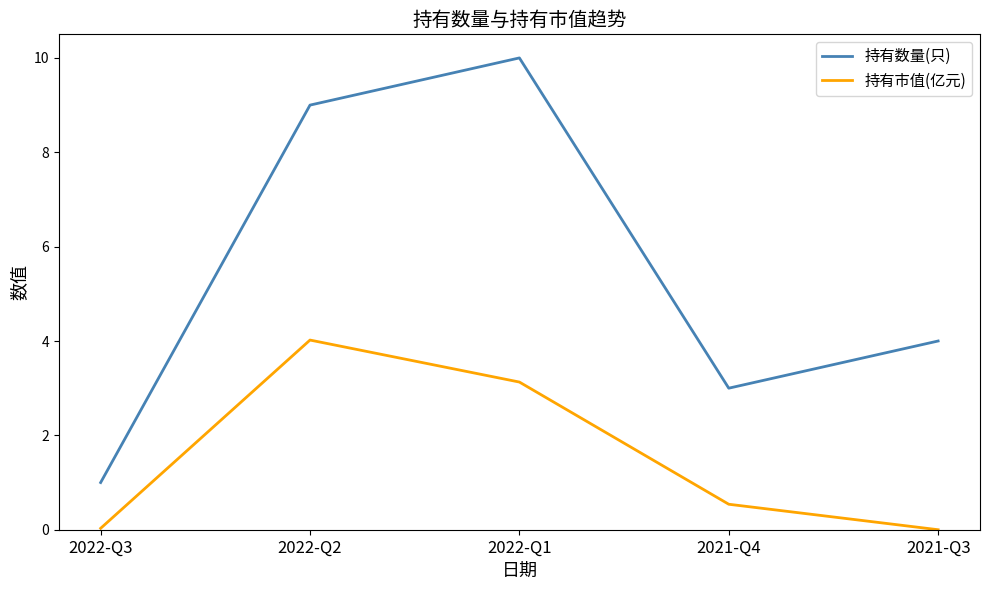

At which label is 持有市值(亿元) closest to 2?

2022-Q1